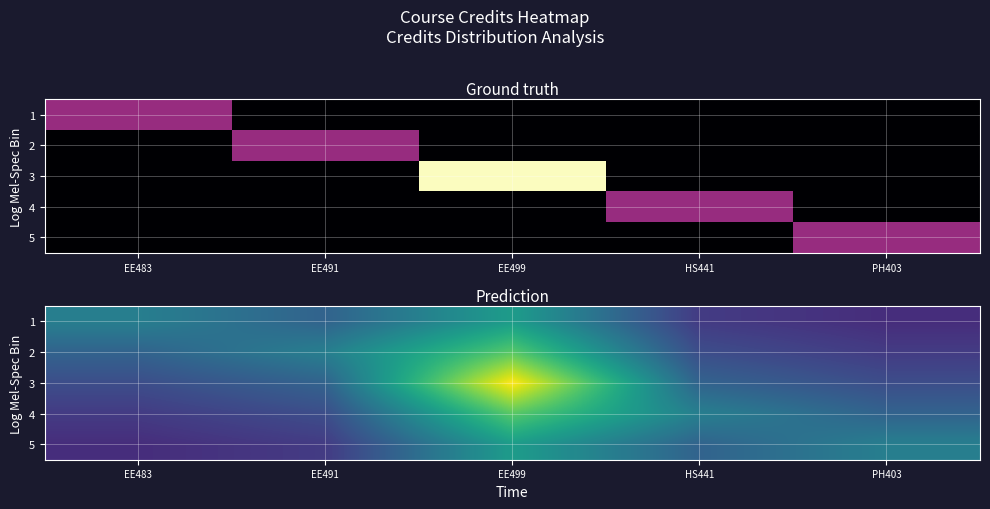

The 5 series shows 10.1 at PH403. True or false?

False